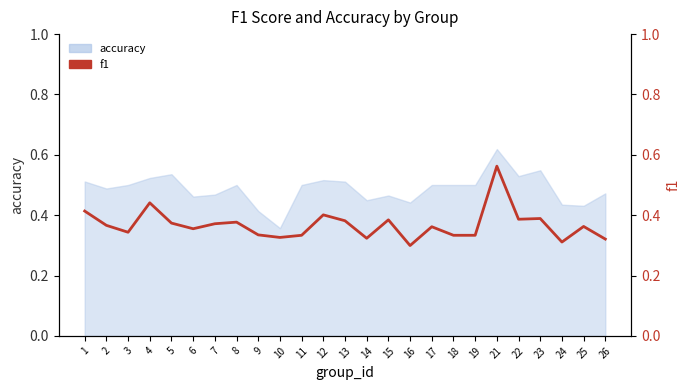

True or false: the data shows 0.3 at 19.

True